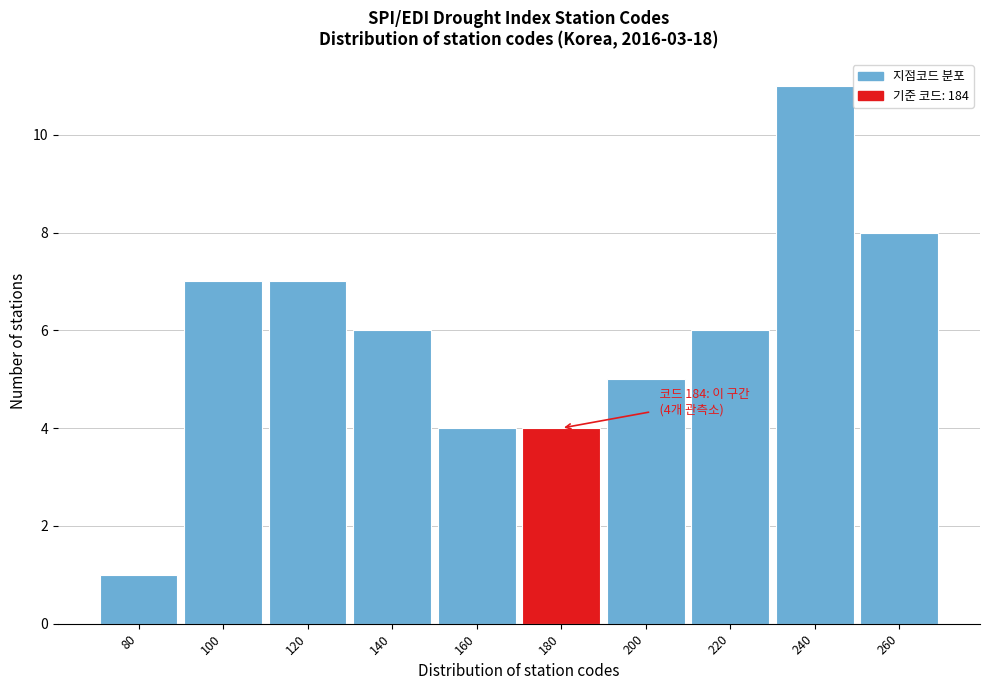

Reading left to right, extract all data points from this chart.

1	7	7	6	4	4	5	6	11	8